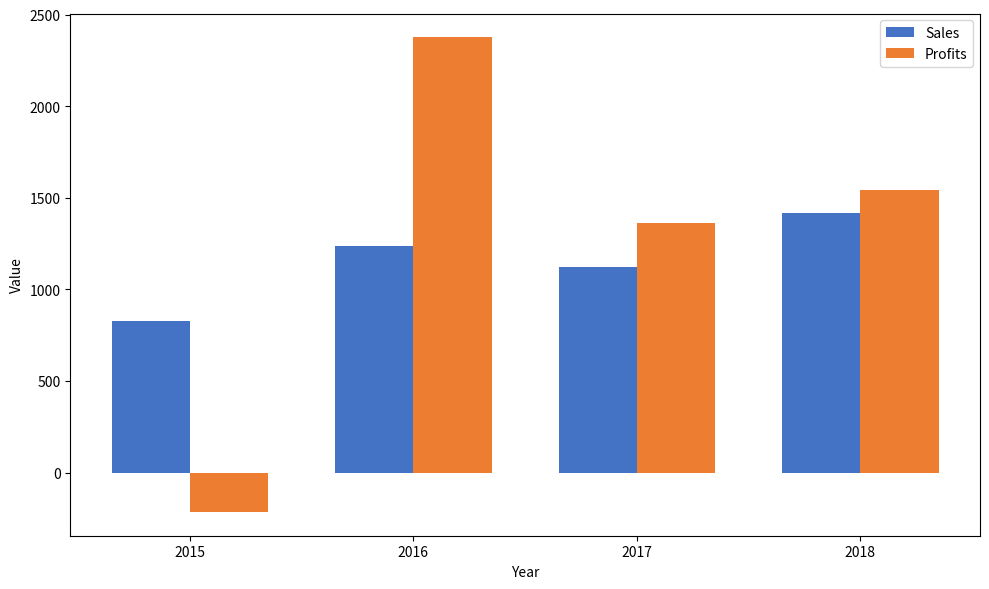

Which series changed the most between 2017 and 2018?

Sales